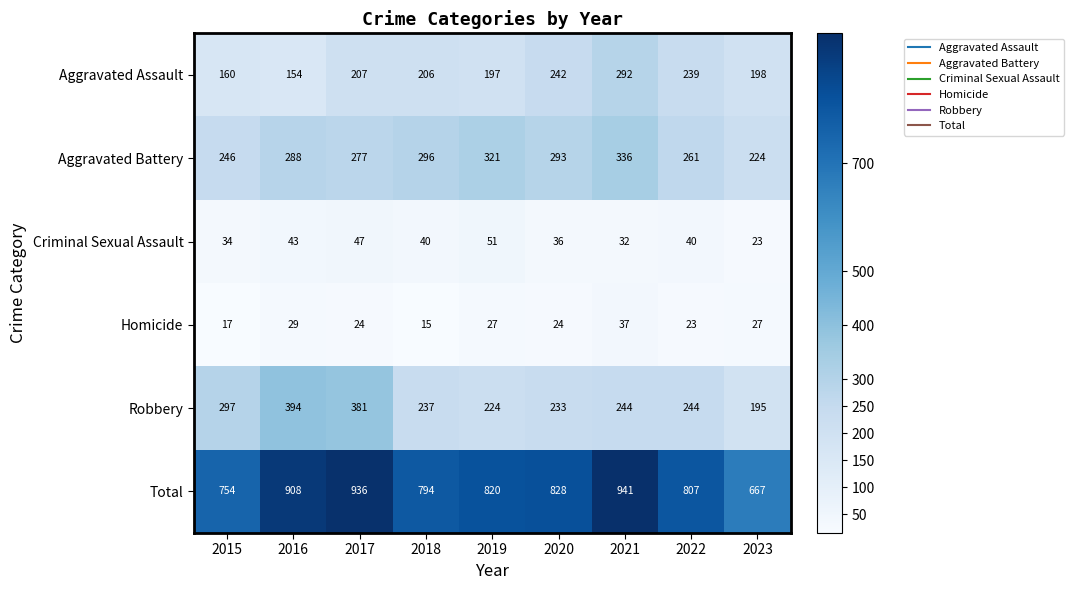

Rank the series at 2021 from highest to lowest value.

Total, Aggravated Battery, Aggravated Assault, Robbery, Homicide, Criminal Sexual Assault